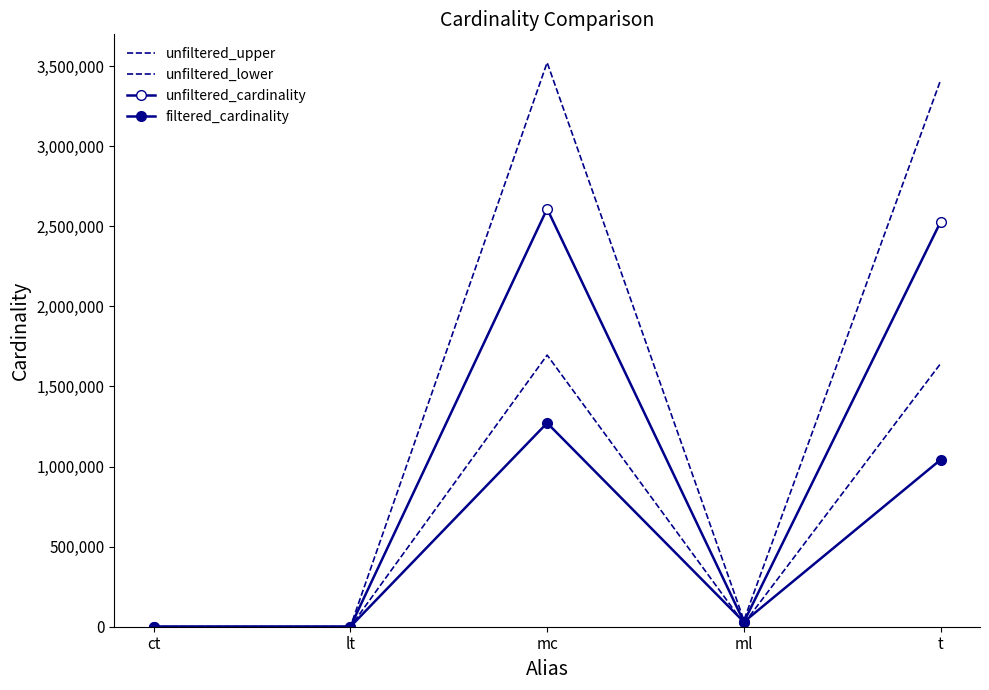

Between lt and ct, which is larger?

lt